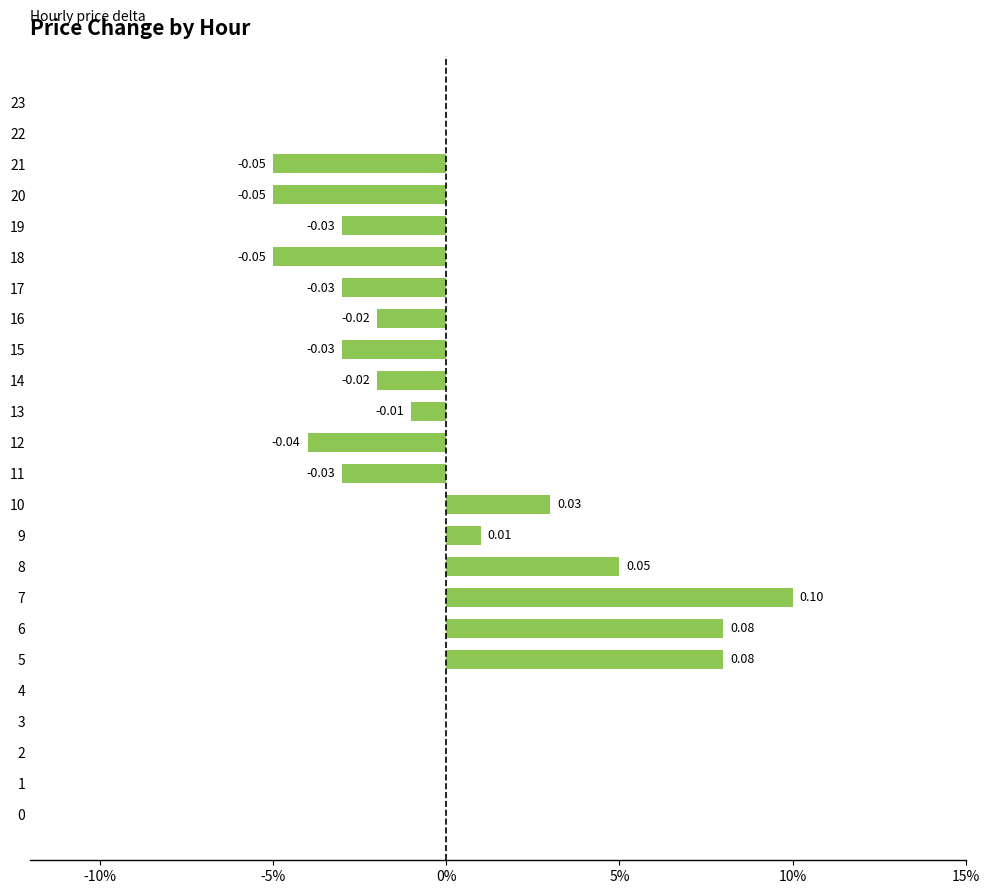

Which category has the highest value across all series?

7